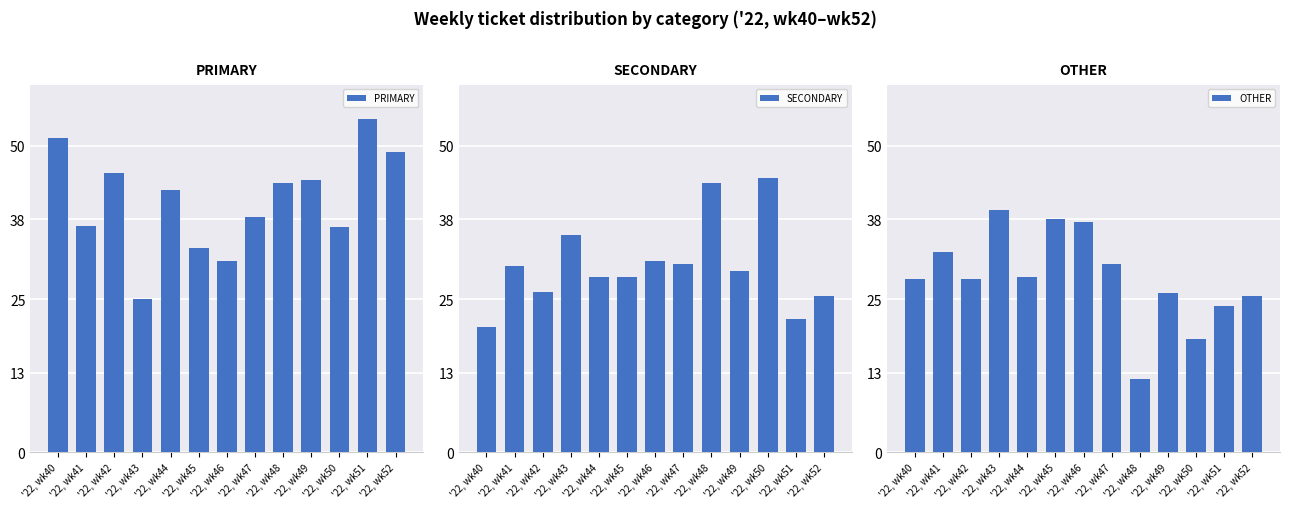

Reading right to left, transcribe all the data shown in this chart.

PRIMARY: 48.9	54.3	36.8	44.4	44.0	38.5	31.2	33.3	42.9	25.0	45.7	37.0	51.3
SECONDARY: 25.5	21.7	44.7	29.6	44.0	30.8	31.2	28.6	28.6	35.4	26.1	30.4	20.5
OTHER: 25.5	23.9	18.4	25.9	12.0	30.8	37.5	38.1	28.6	39.6	28.3	32.6	28.2